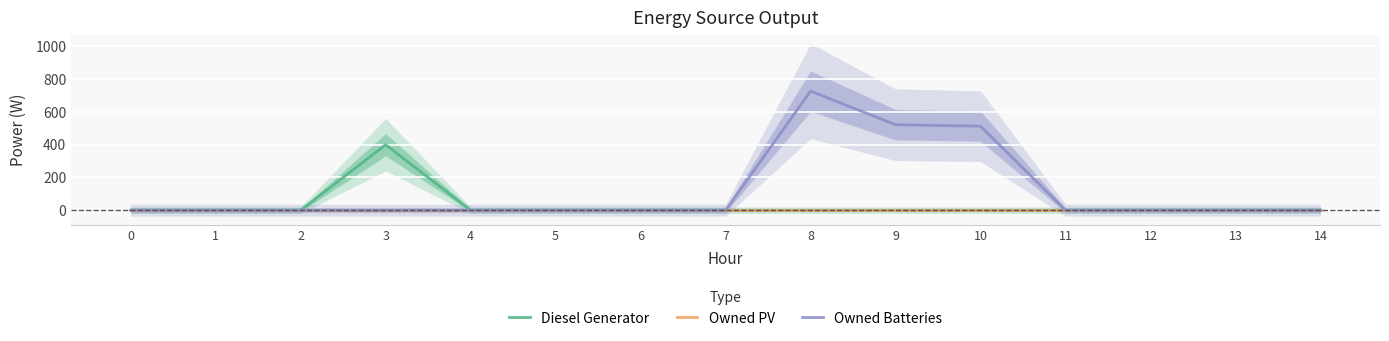

True or false: Owned PV and Owned Batteries intersect in this chart.

False